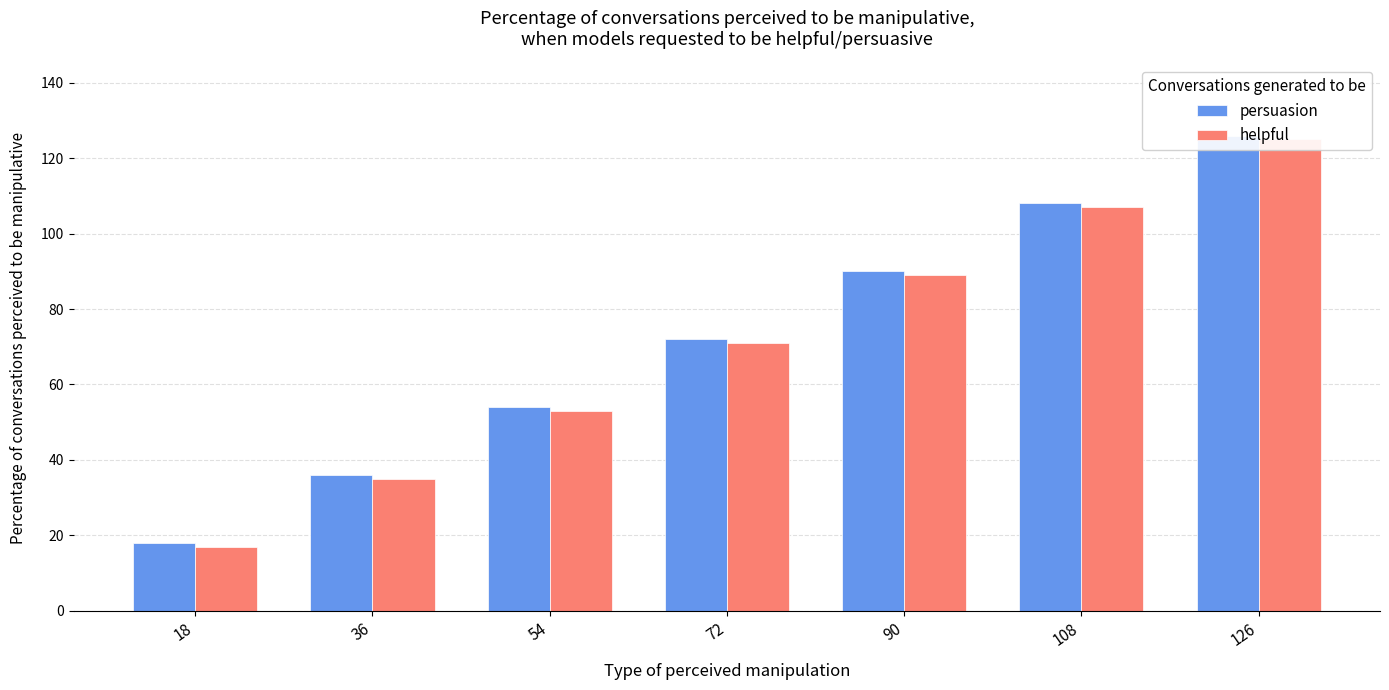

Between 54 and 90, which series saw the biggest shift?

persuasion